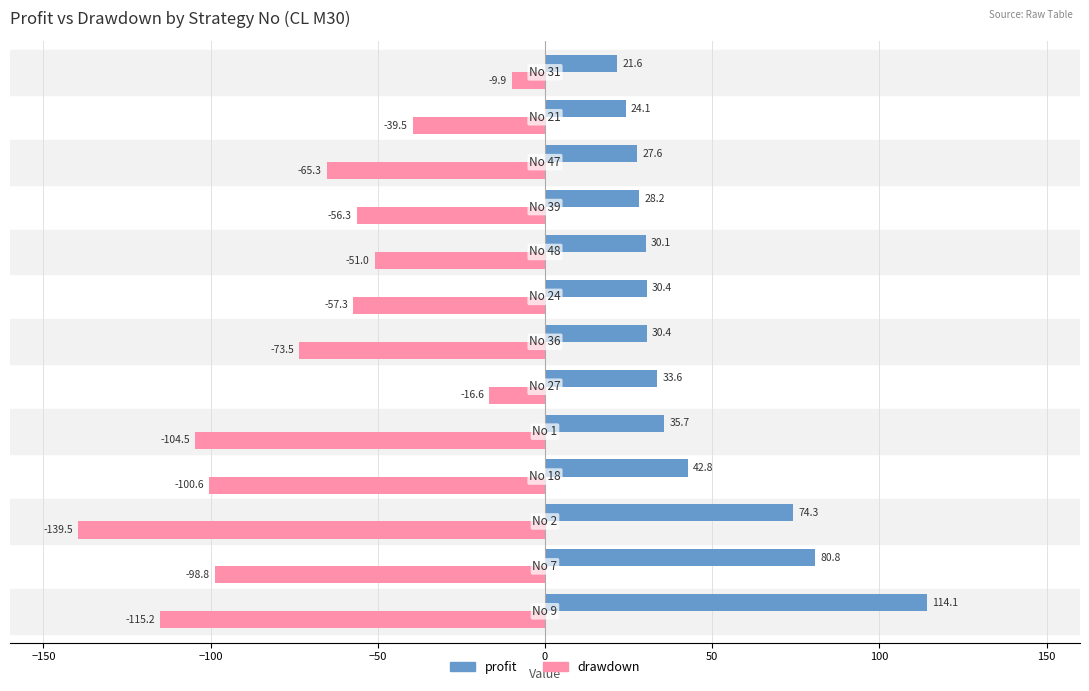

What are all the series names shown in the legend?

profit, drawdown